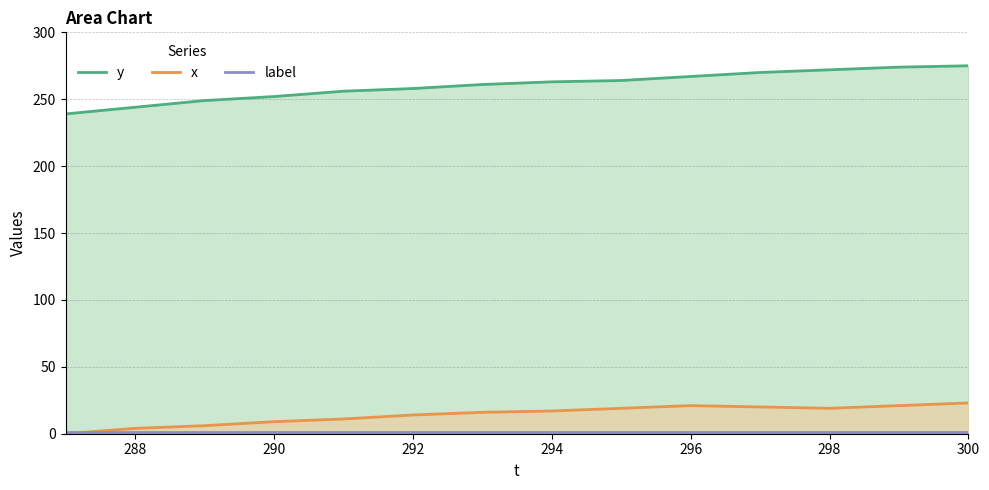

Count the number of categories in the chart.

14